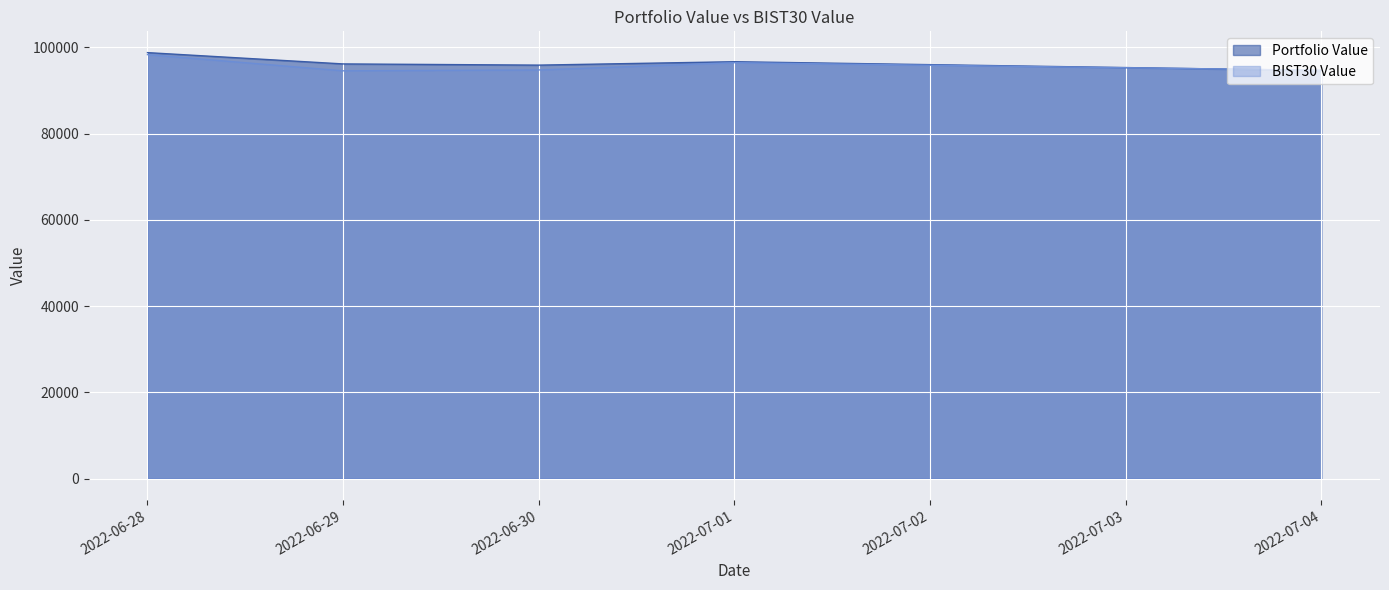

Reading left to right, transcribe all the data shown in this chart.

Portfolio Value: 2022-06-28=98758.6	2022-06-29=96139.9	2022-06-30=95861.0	2022-07-01=96651.4	2022-07-04=94615.5
BIST30 Value: 2022-06-28=98297.1	2022-06-29=94539.0	2022-06-30=94738.7	2022-07-01=96427.1	2022-07-04=94666.1